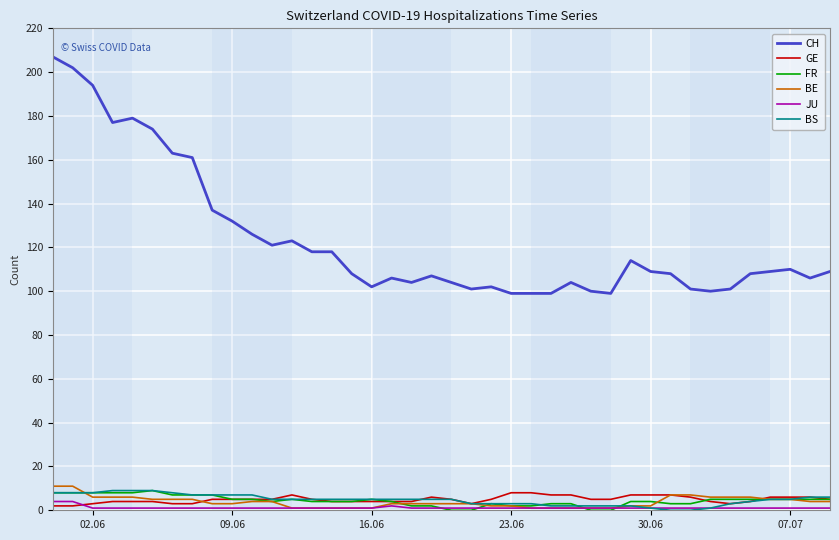

How many lines are shown in the chart?

6